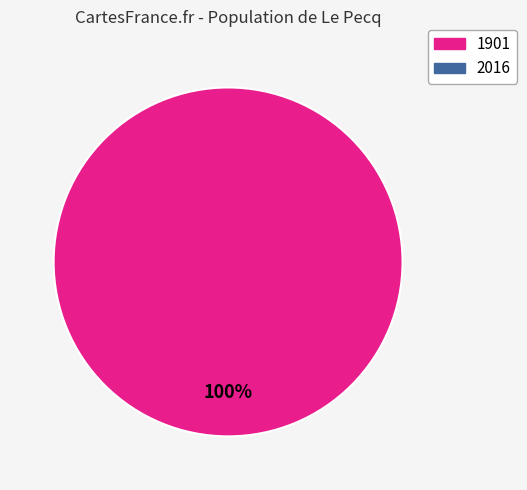

Does any single category account for the majority?

Yes